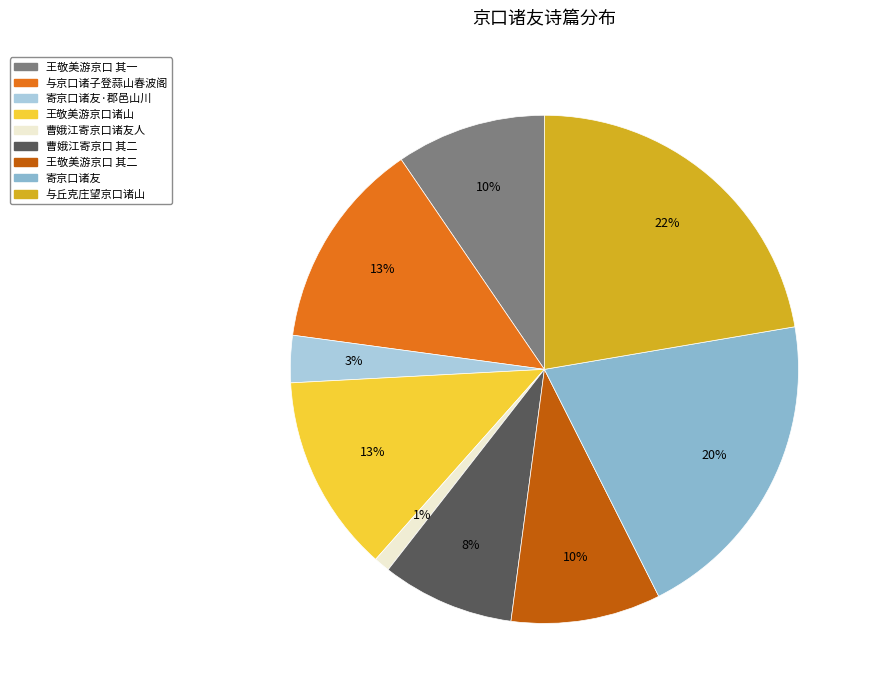

To the nearest percent, what is the difference between the largest and smallest slice percentages?

21%